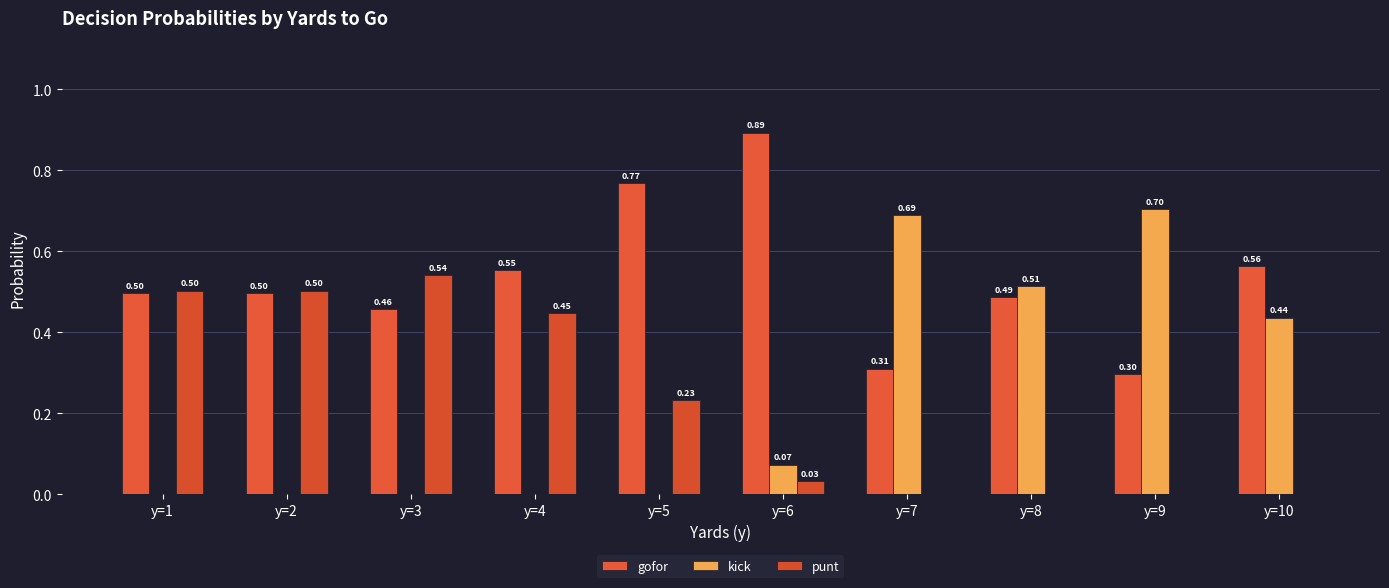

Which series has the largest range (max minus min)?

kick